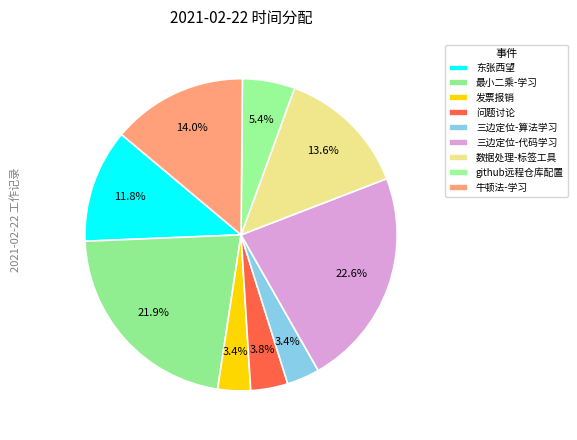

Count the number of slices in the pie.

9